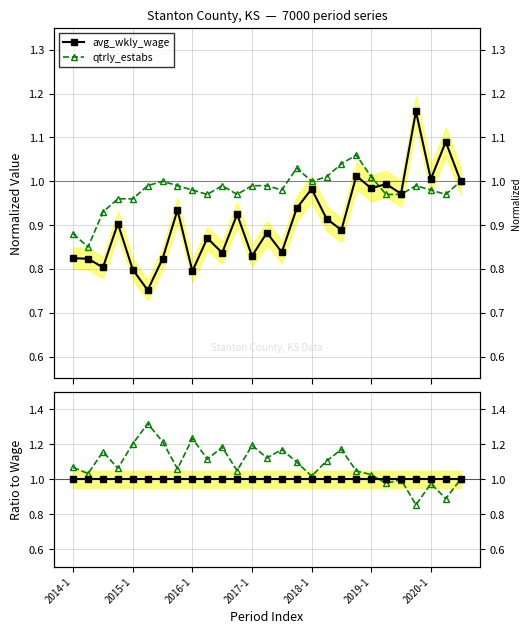

Where do avg_wkly_wage and qtrly_estabs first cross each other?

20 and 21